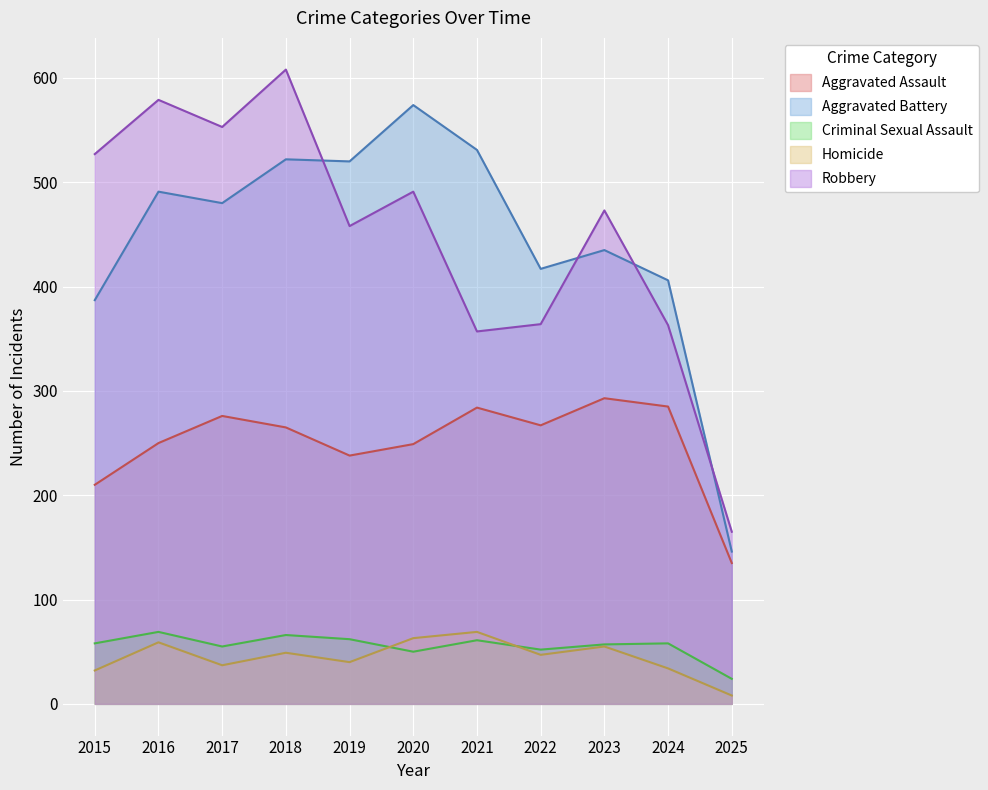

Where is the first local maximum for Aggravated Battery?

2016